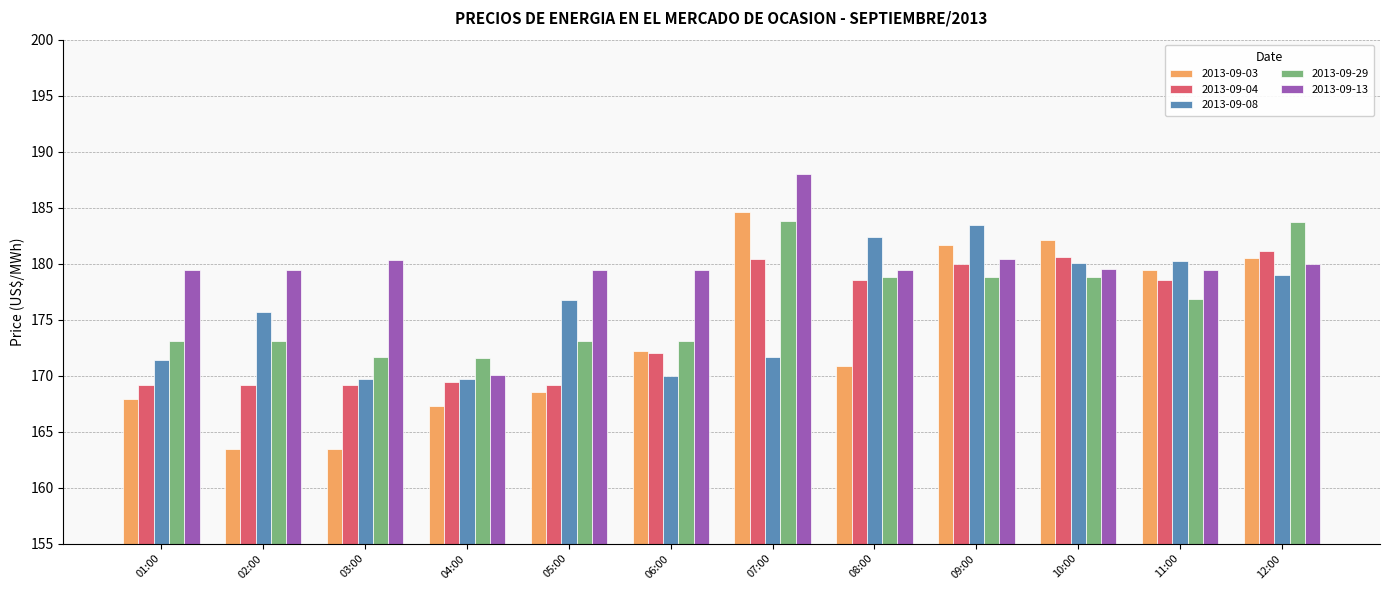

What are all the series names shown in the legend?

2013-09-03, 2013-09-04, 2013-09-08, 2013-09-29, 2013-09-13